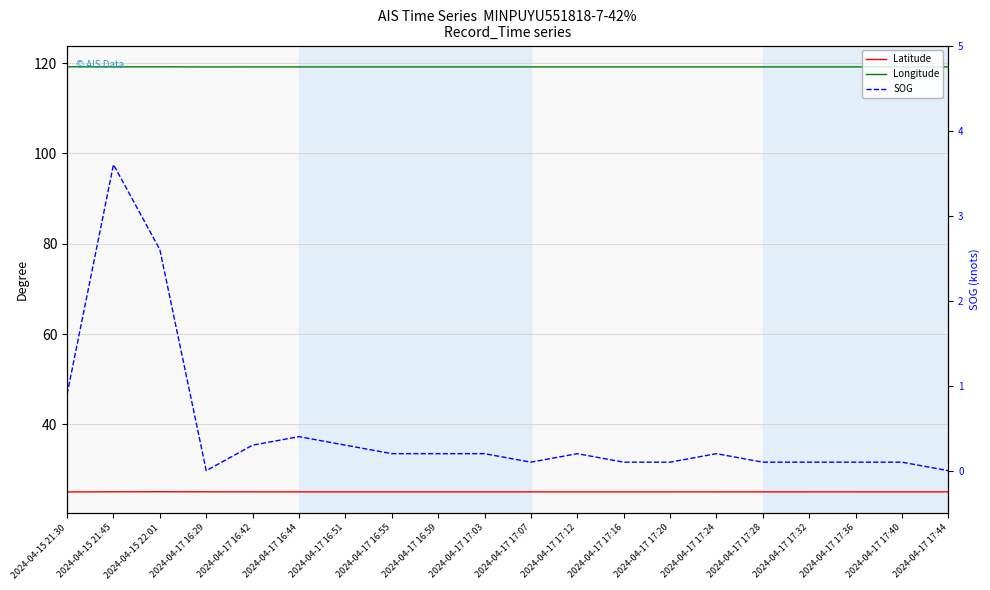

What position from the right is 2024-04-17 17:28?

5